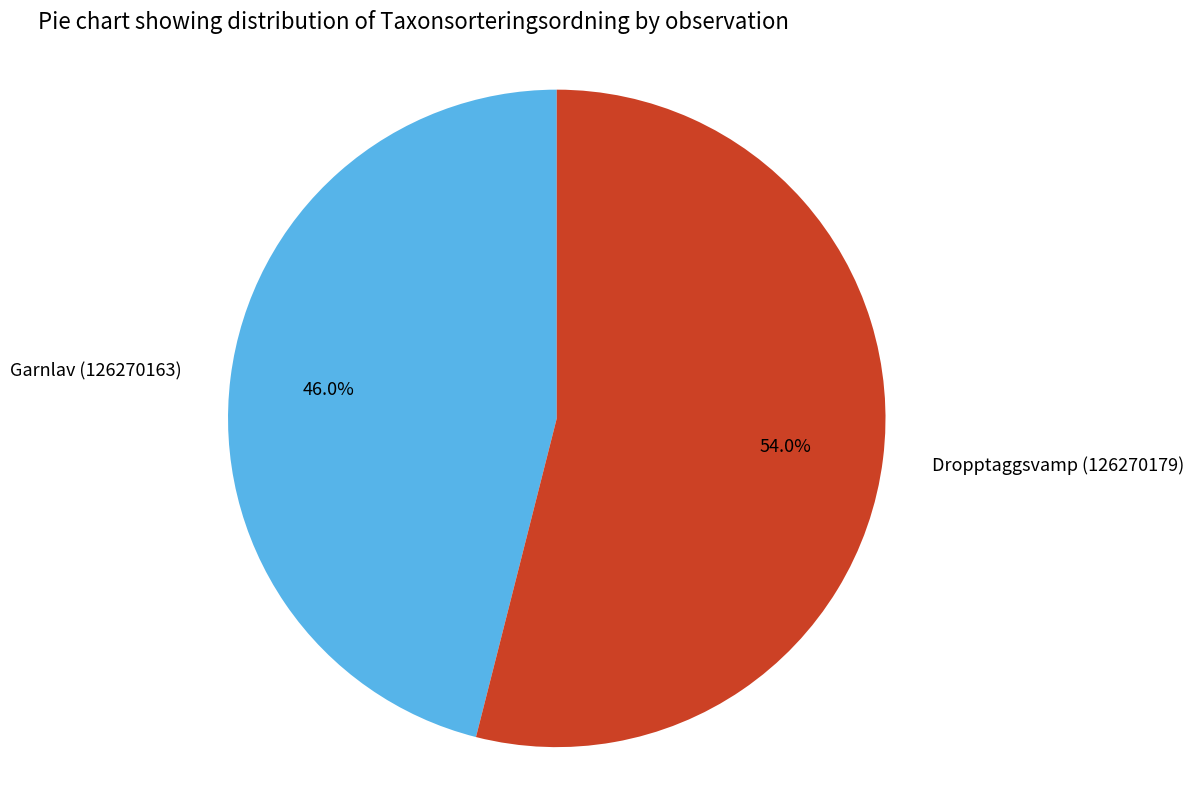

What is the ratio of the value at Dropptaggsvamp (126270179) to the value at Garnlav (126270163)?

1.2